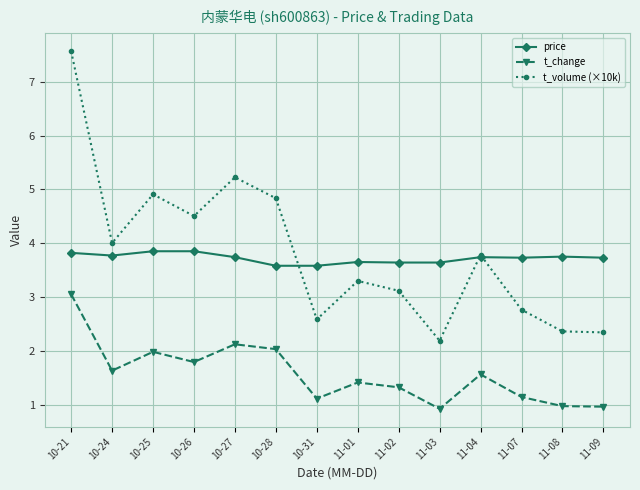

Between which two adjacent categories do t_volume (×10k) and price first intersect?

10-28 and 10-31